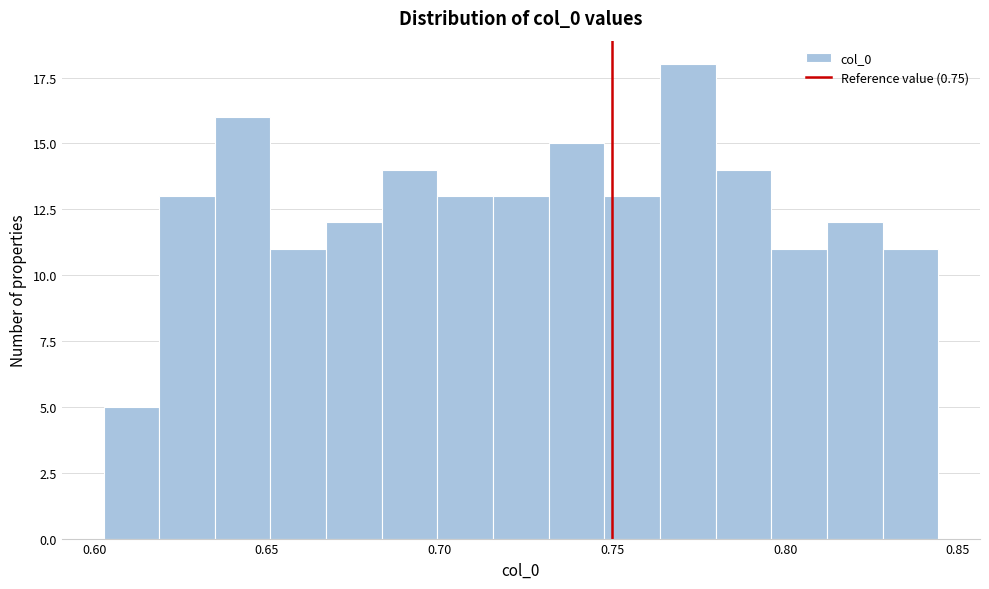

Around what value on the x-axis is the tallest bar? Give the approximate position of its centre, as read against the axis.

0.770